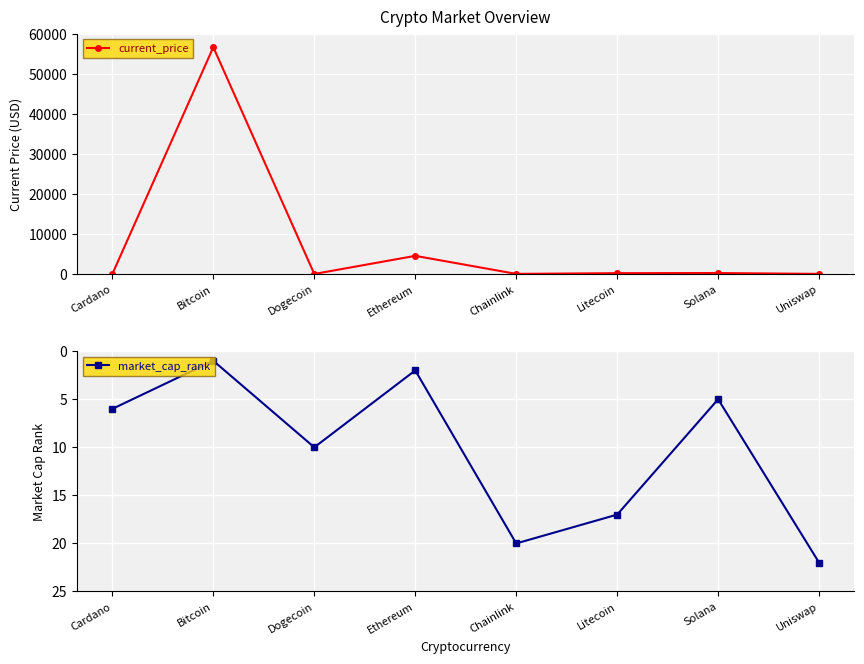

At how many categories does at least one series exceed 43247?

1